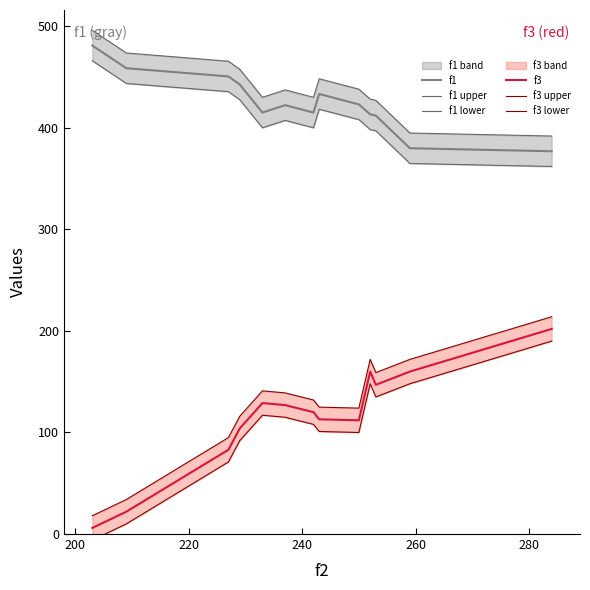

True or false: f3 and f1 cross at least once.

False